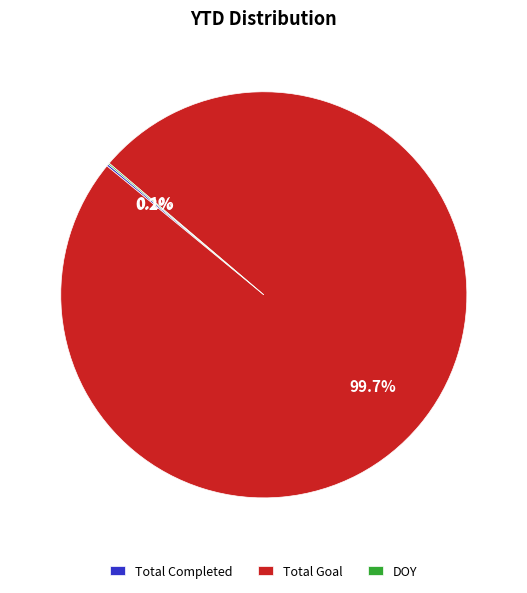

What percentage is NOT represented by Total Goal?

0.3%